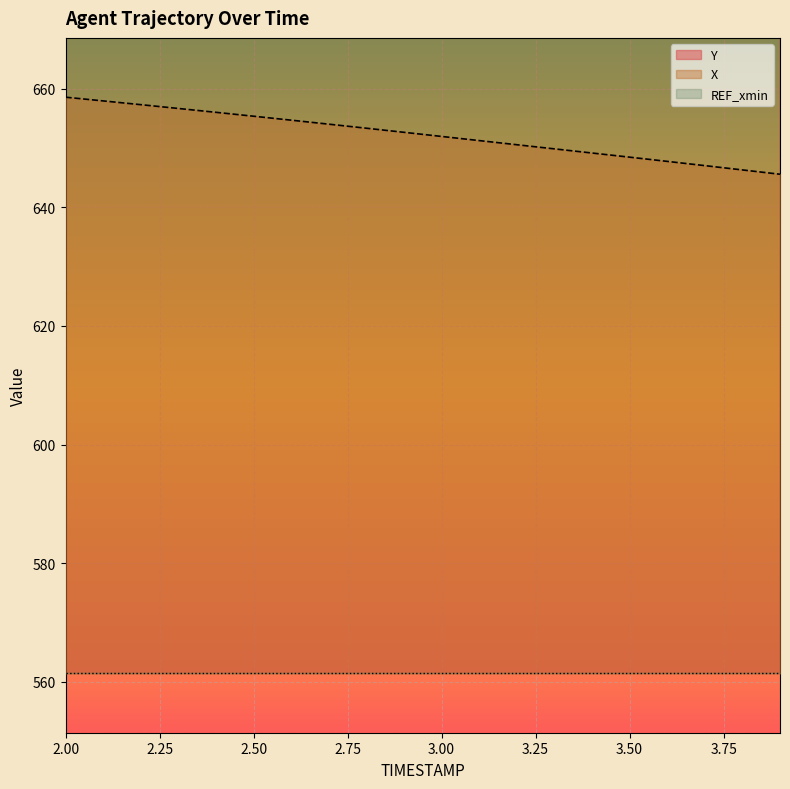

At which label does X first exceed 652?

2.00